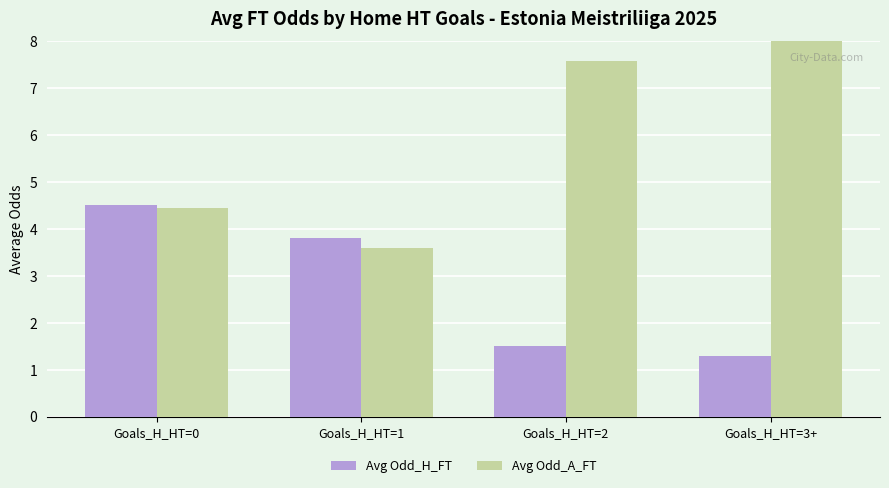

Which label corresponds to the largest value in the chart?

Goals_H_HT=3+